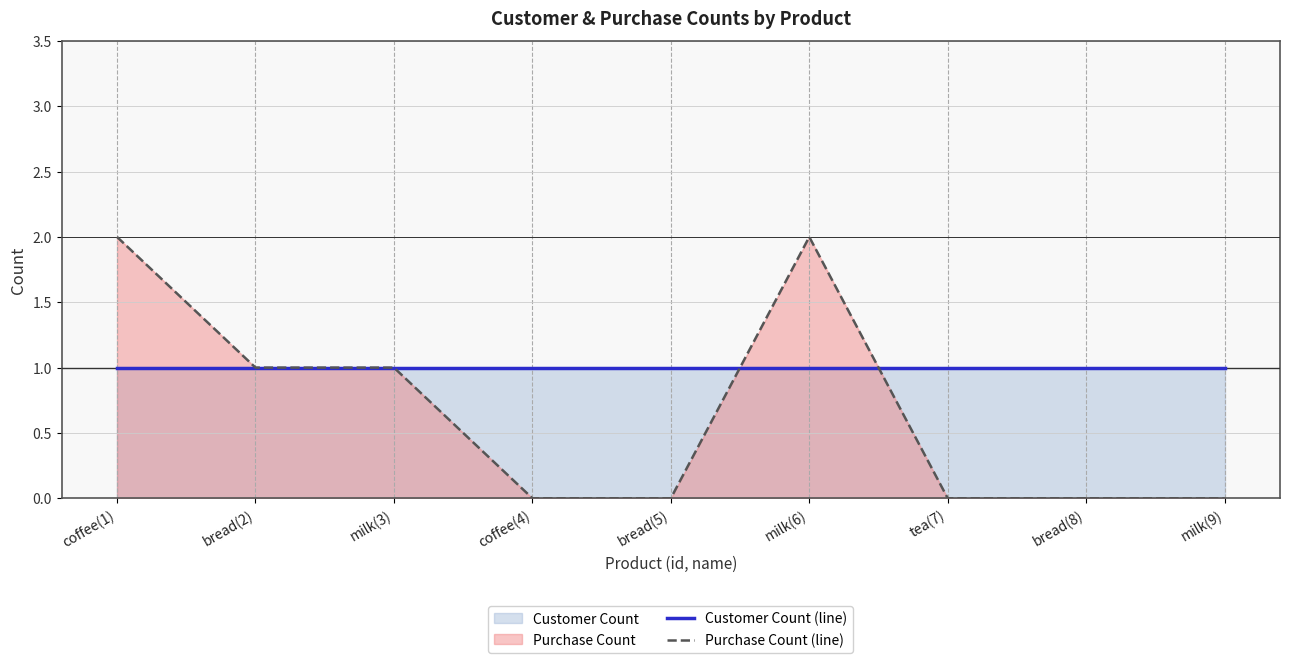

Reading left to right, extract all data points from this chart.

Customer Count (line): 1	1	1	1	1	1	1	1	1
Purchase Count (line): 2	1	1	0	0	2	0	0	0